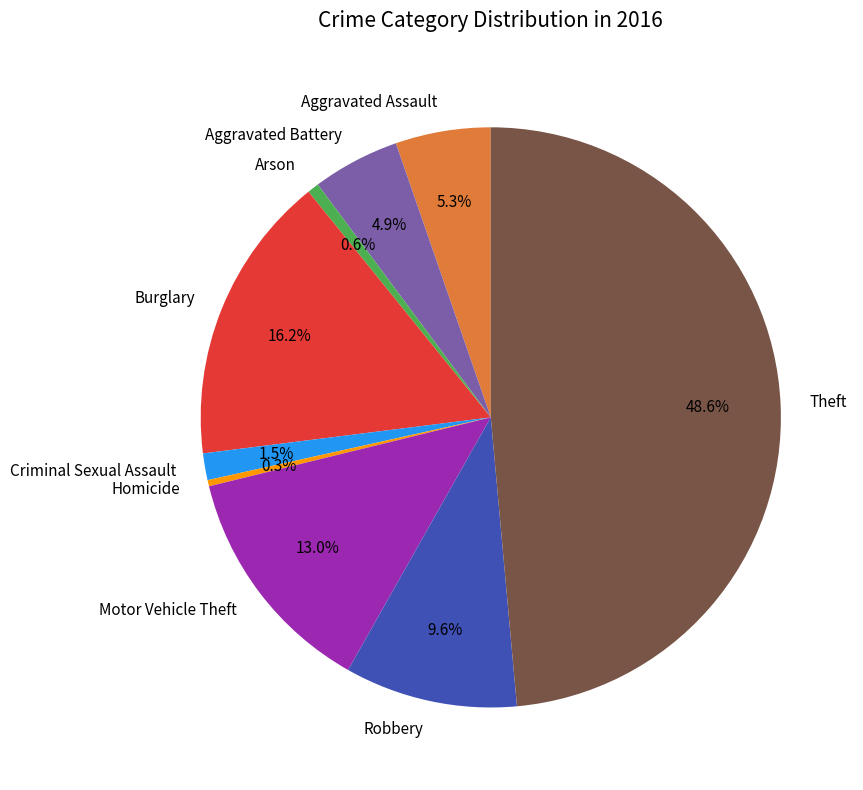

Is it true that Motor Vehicle Theft is 22% of the pie?

False